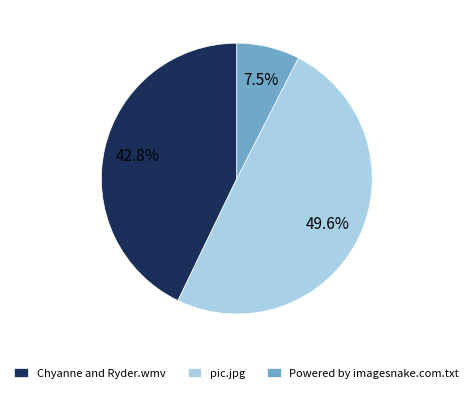

Is it true that Chyanne and Ryder.wmv is 43% of the pie?

True